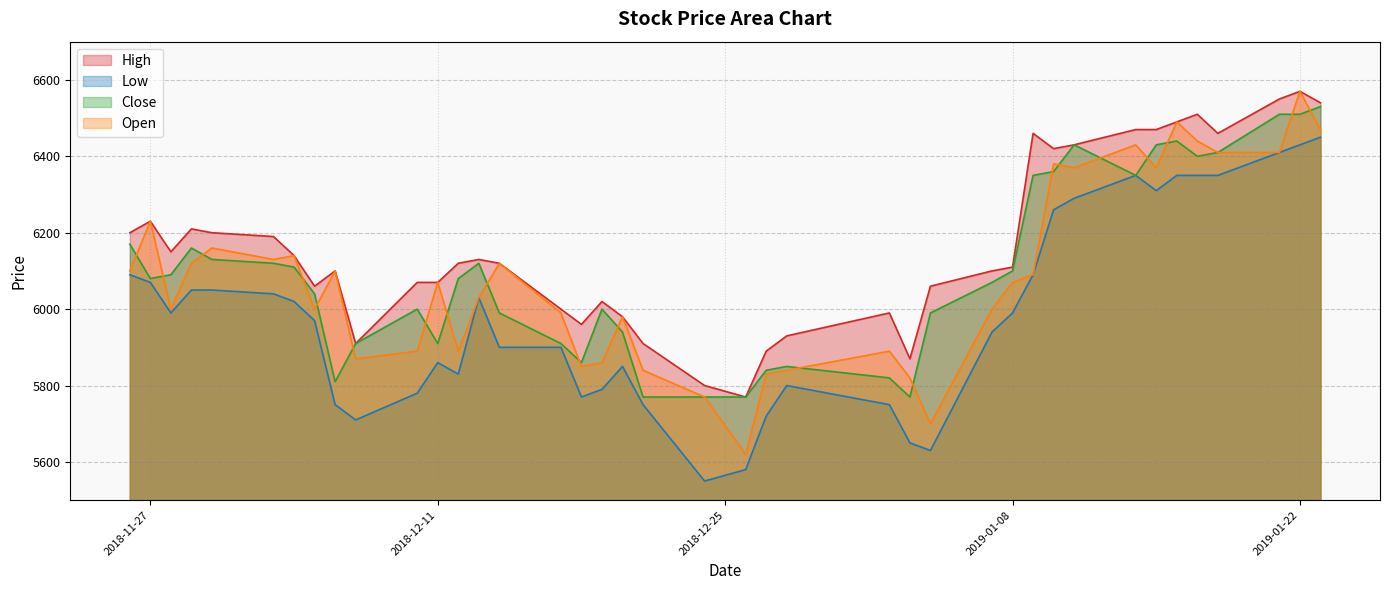

In Open, how many points are lower than both neighbors (excluding endpoints)?

10